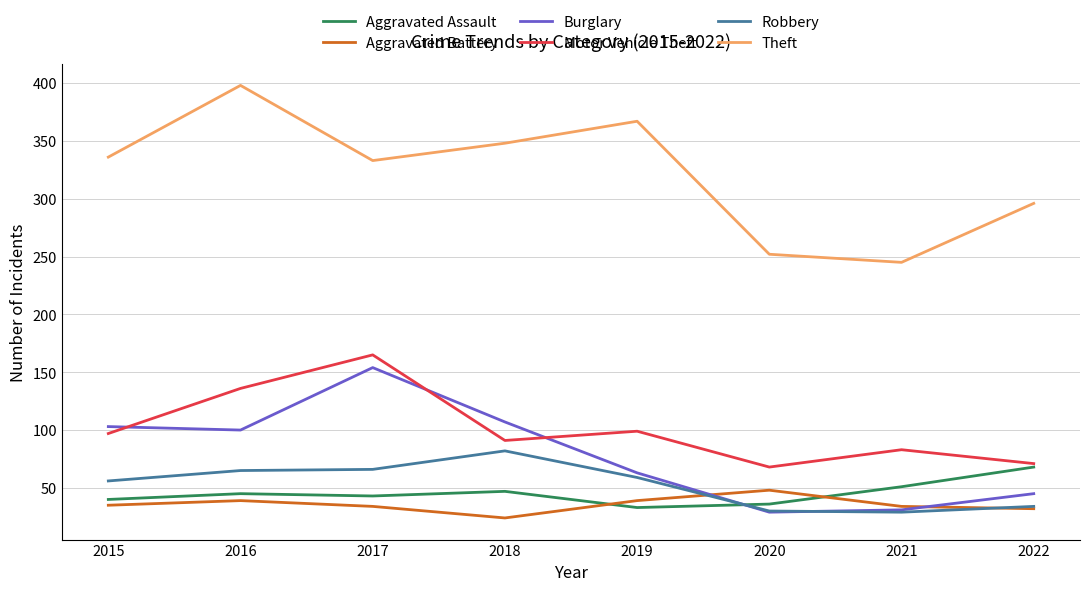

Which series has the largest total across all categories?

Theft